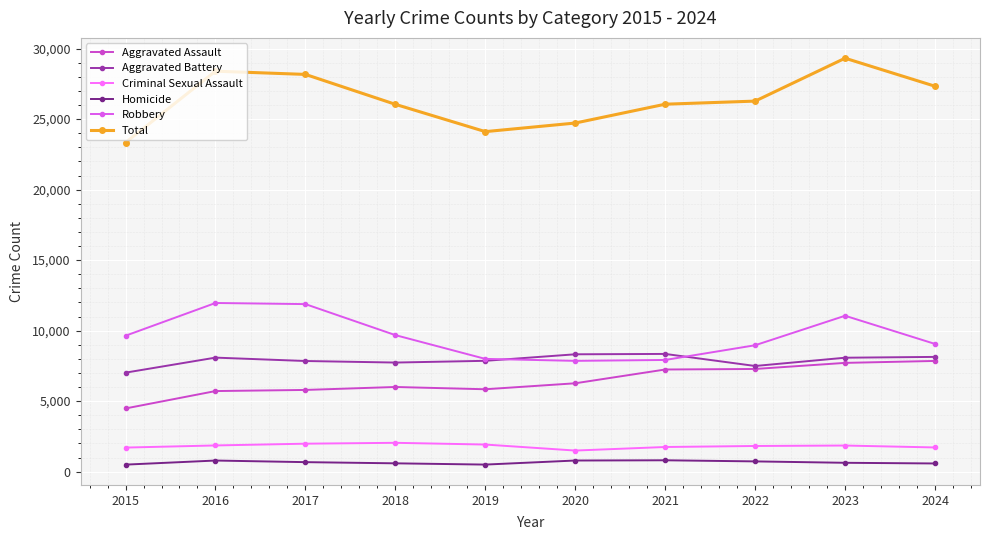

What is the maximum value shown in the chart?

29320